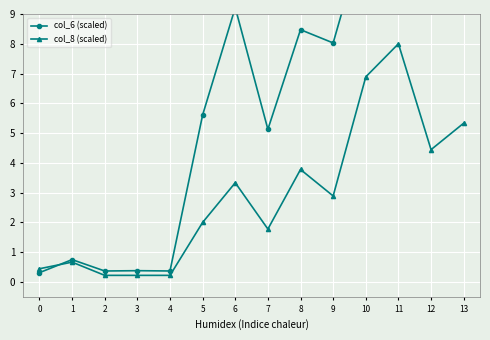

Rank the series by their maximum value, from lowest to highest.

col_8 (scaled), col_6 (scaled)